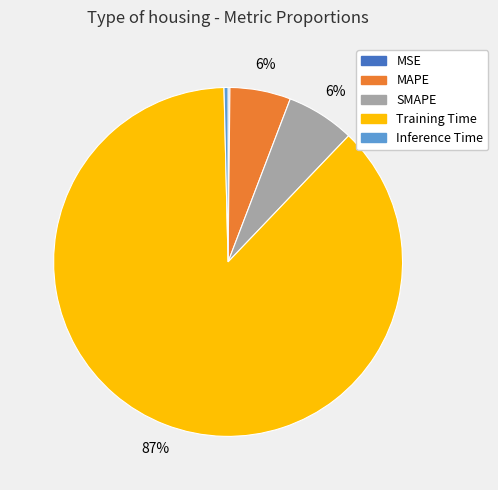

Which slice represents more than half of the pie?

Training Time